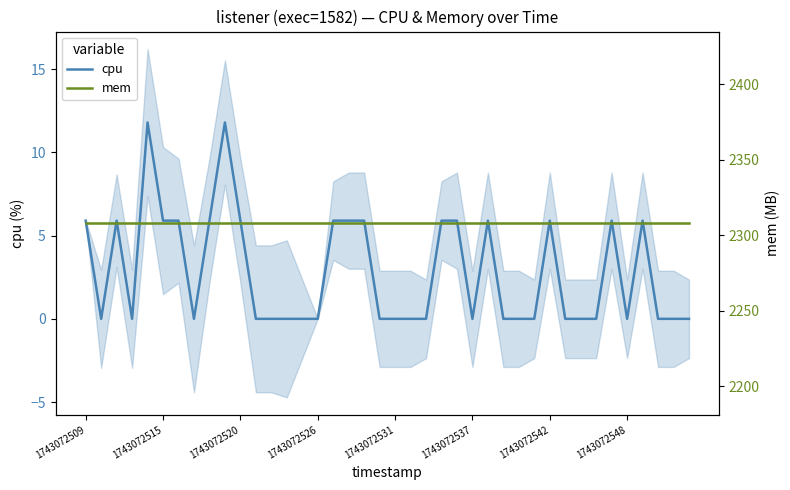

At how many categories does at least one series exceed 1182?

40